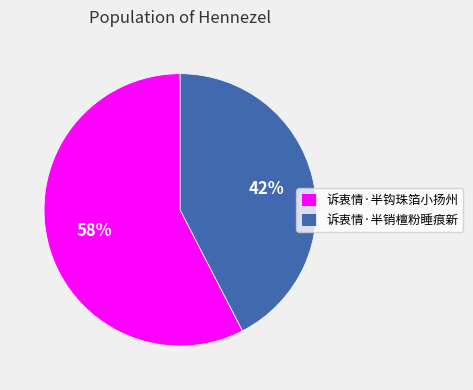

To the nearest percent, what is the combined percentage of 诉衷情·半销檀粉睡痕新 and 诉衷情·半钩珠箔小扬州?

100%